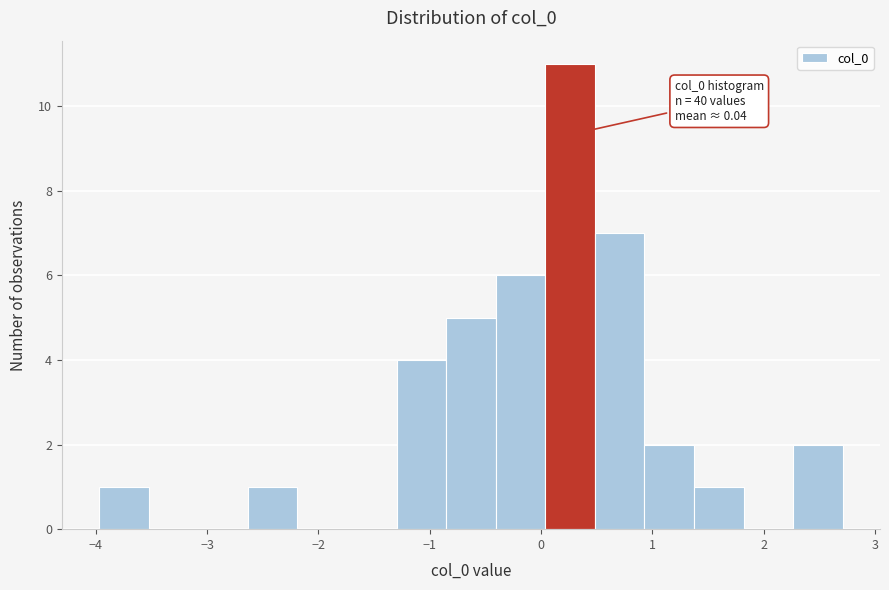

Which range on the x-axis has the tallest bar?

0.0 to 0.5